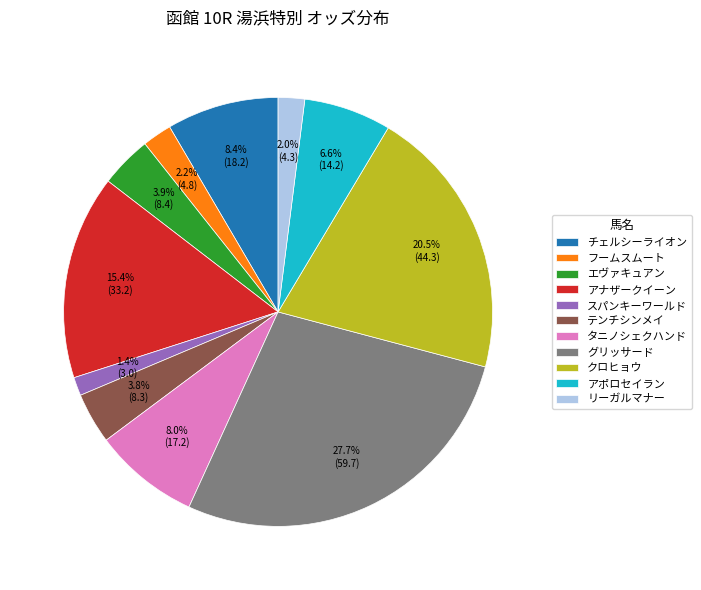

What percentage do スパンキーワールド and アナザークイーン together represent?

16.8%